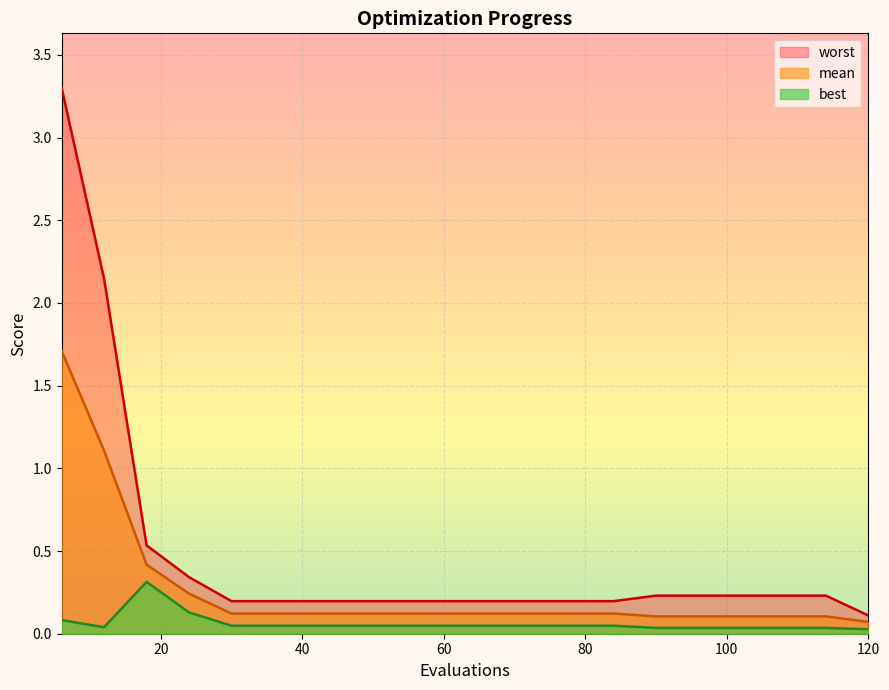

True or false: mean has a value of 0.2 at 18.

False